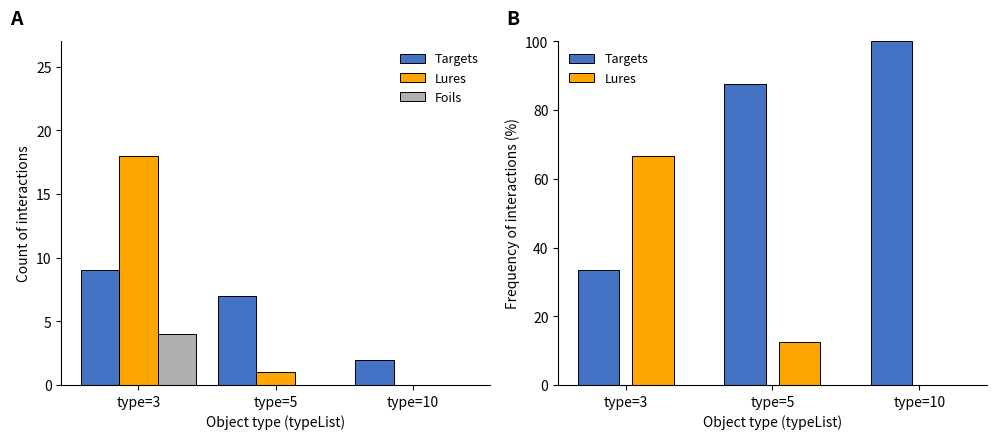

True or false: Foils has a value of 7.1 at type=3.

False